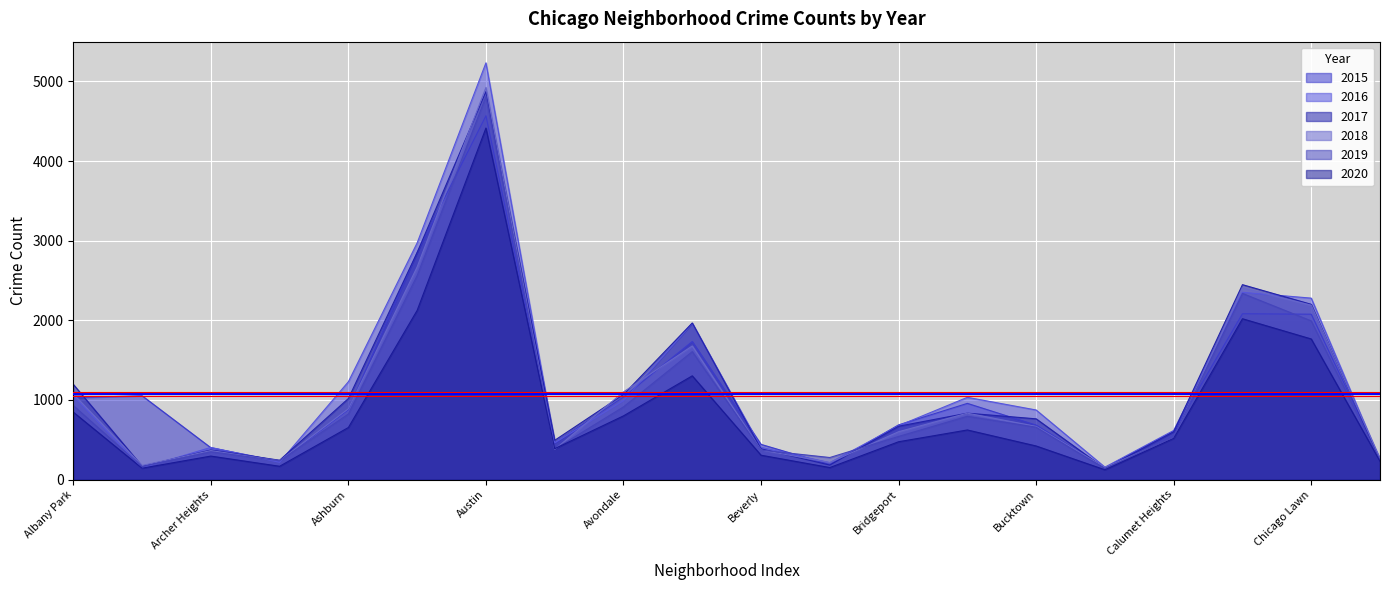

How many data points in 2017 are less than 763?

10